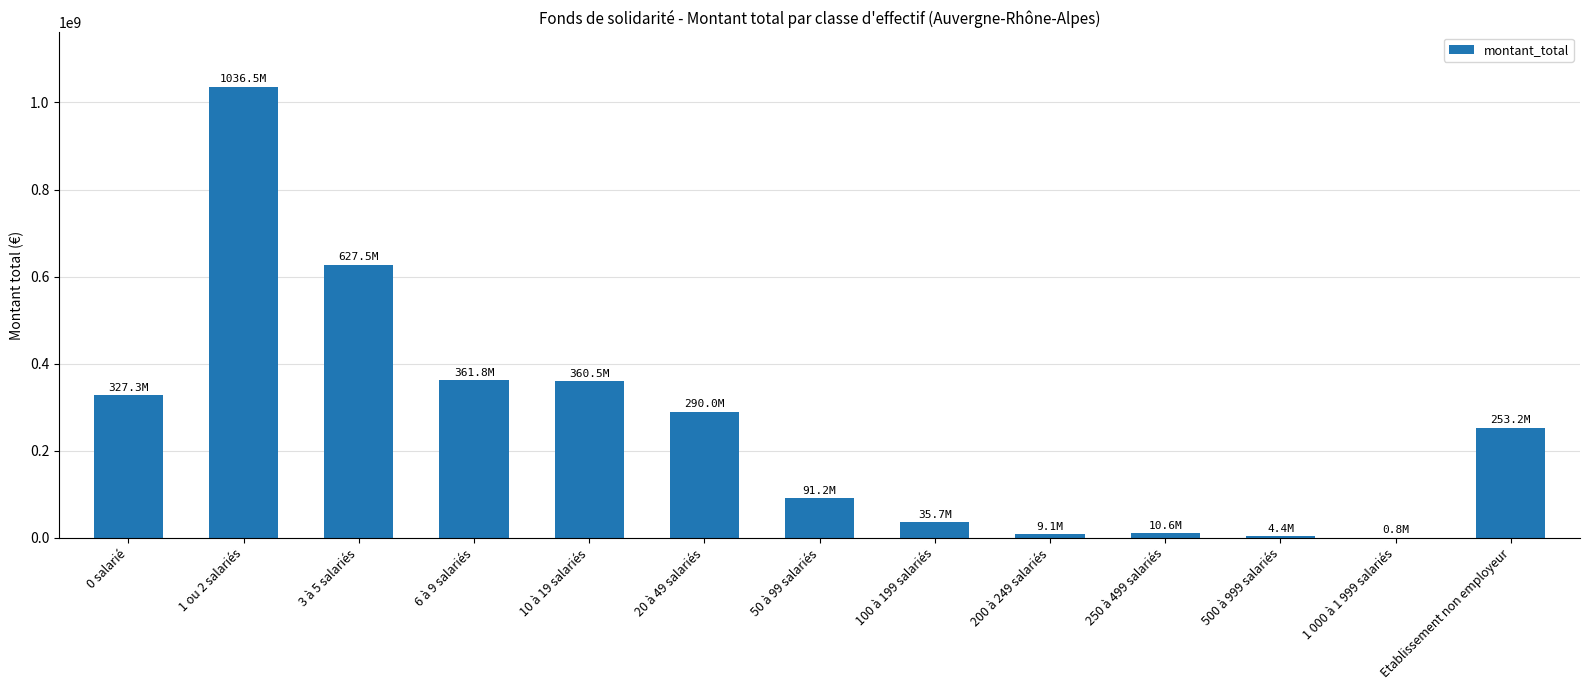

True or false: the data shows 810500 at 1 000 à 1 999 salariés.

True